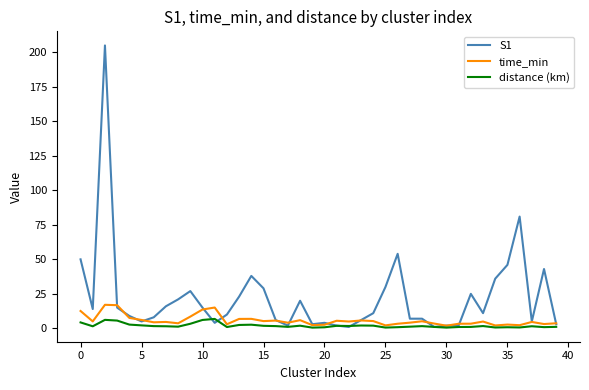

Which series has the largest total across all categories?

S1